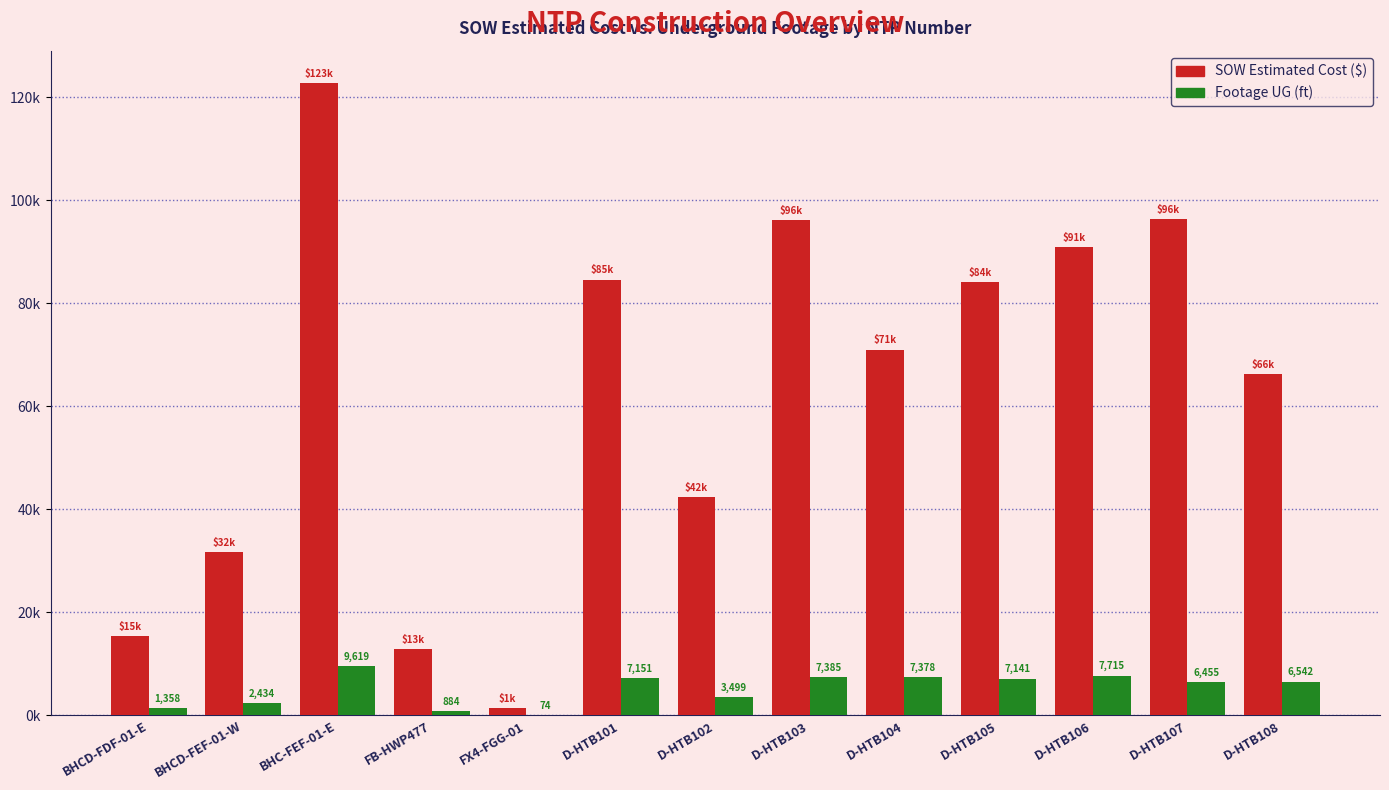

What are all the series names shown in the legend?

SOW Estimated Cost ($), Footage UG (ft)